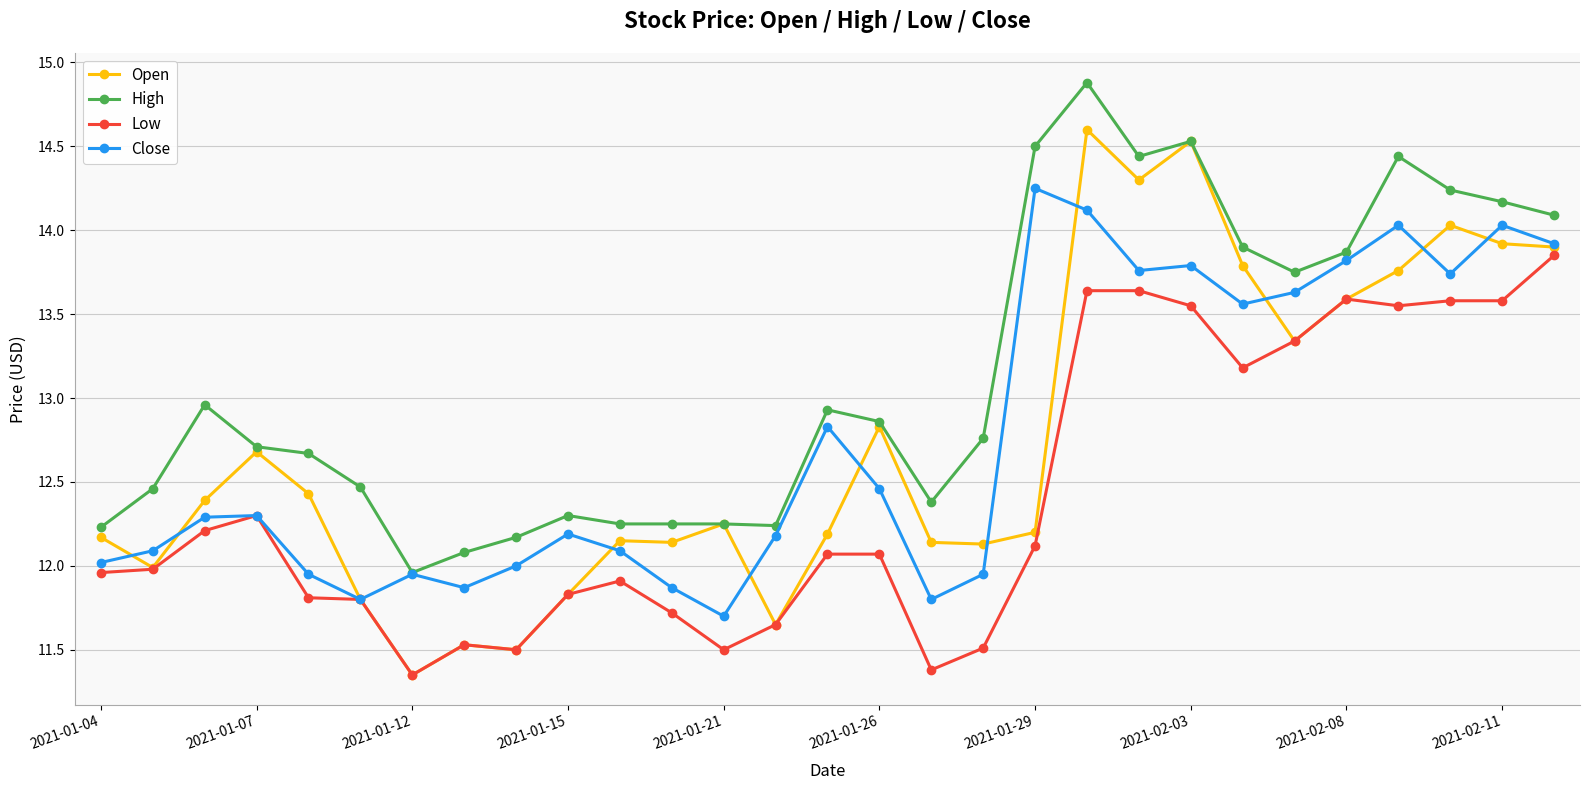

List the series in order of their peak value, highest first.

High, Open, Close, Low